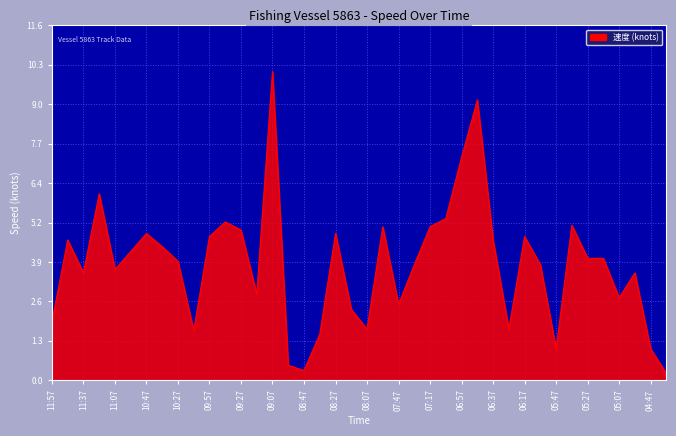

What is the difference between the maximum and minimum values?

9.9